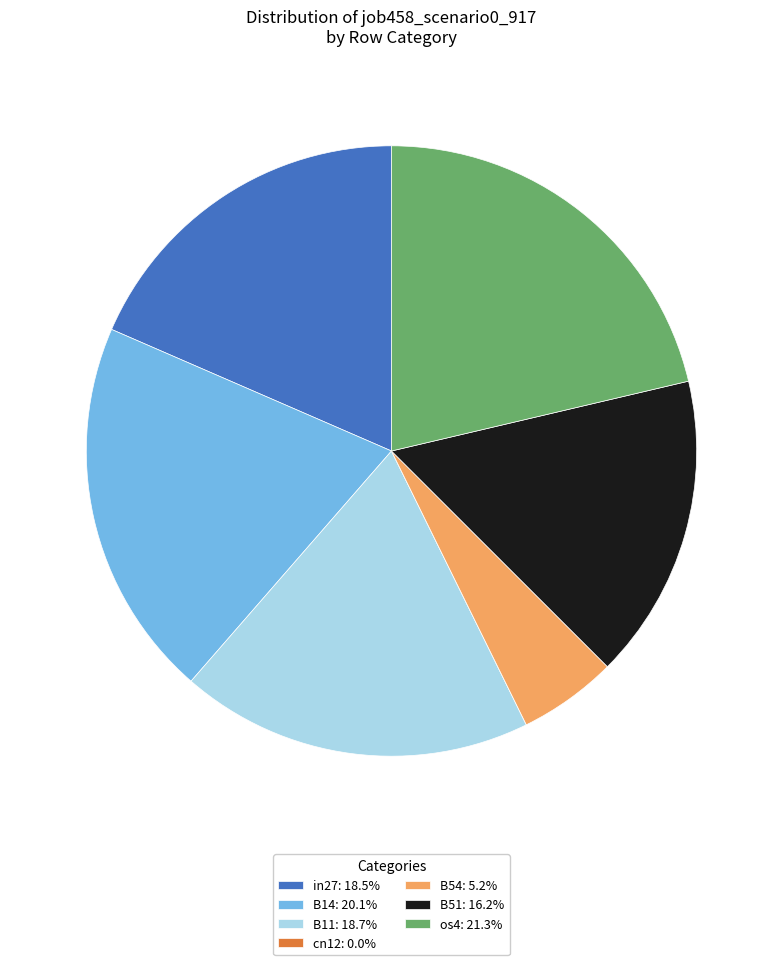

Combined, do B11: 18.7% and os4: 21.3% account for over 50%?

No